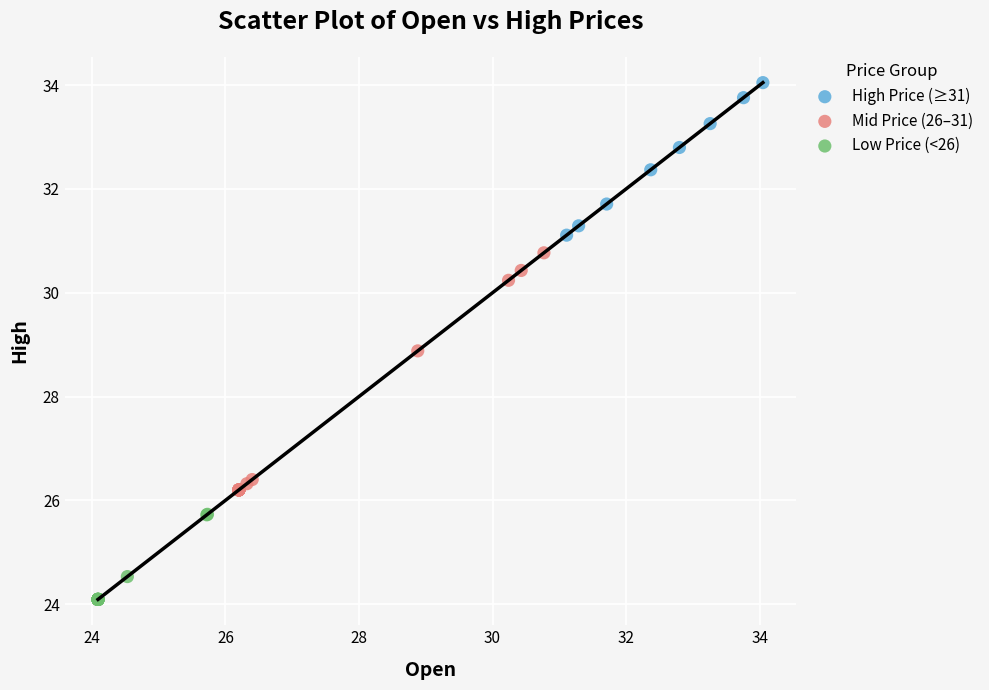

Which series contains the highest Y value?

High Price (≥31)